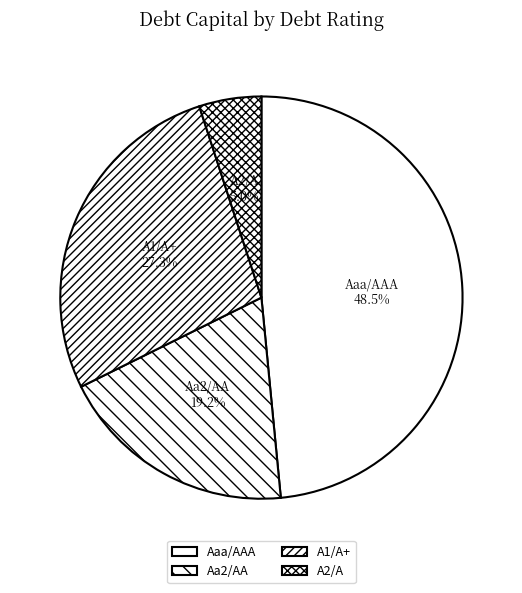

To the nearest percent, what portion does A2/A represent?

5%